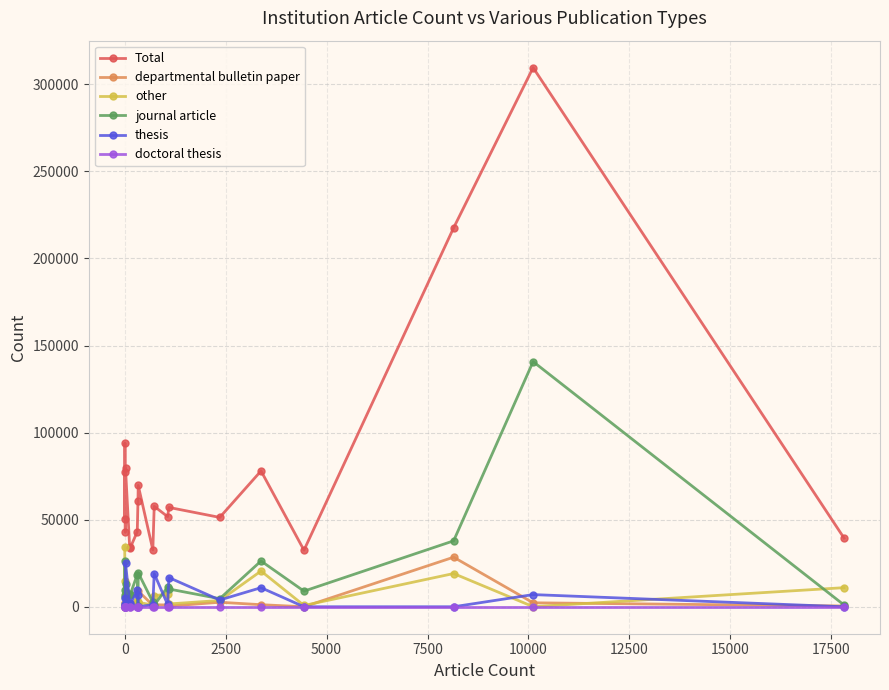

True or false: Total has more than 0 points higher than both neighbors.

True